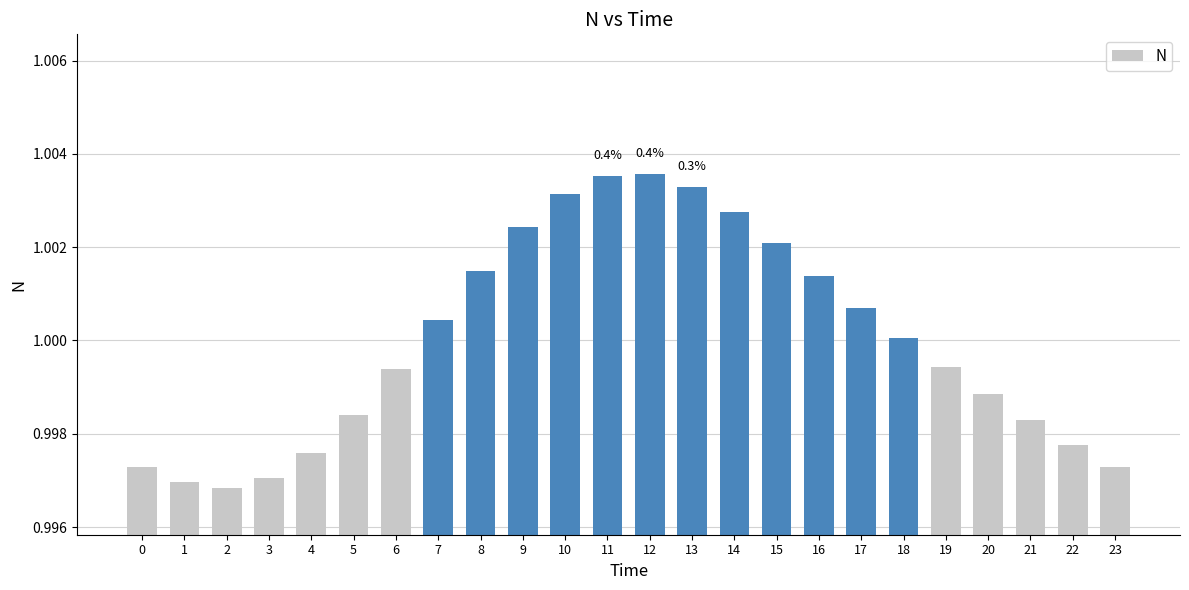

How many values are below 1?

12